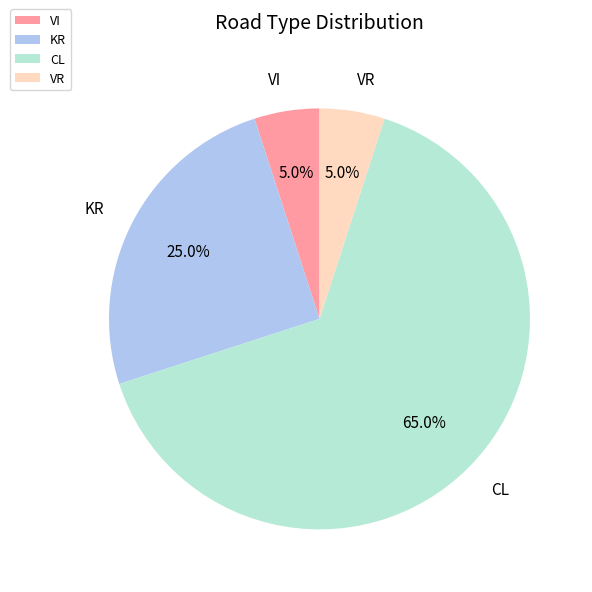

What is the largest slice in the pie chart?

CL